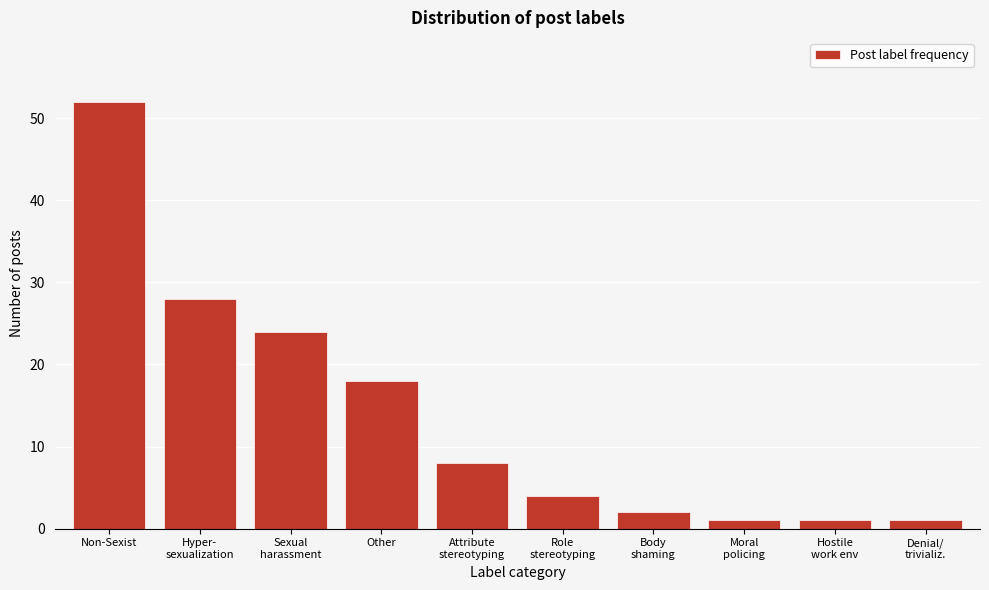

Reading left to right, extract all data points from this chart.

52	28	24	18	8	4	2	1	1	1